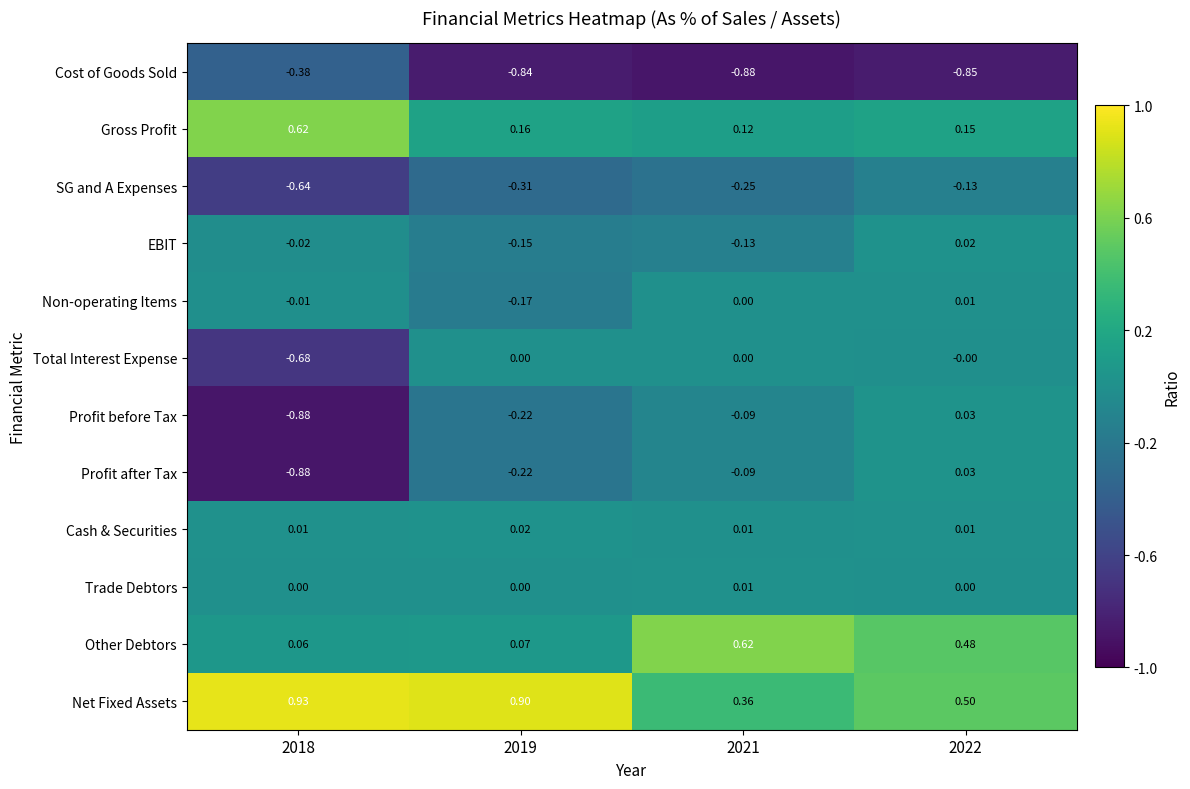

Which series has the largest total across all categories?

Net Fixed Assets